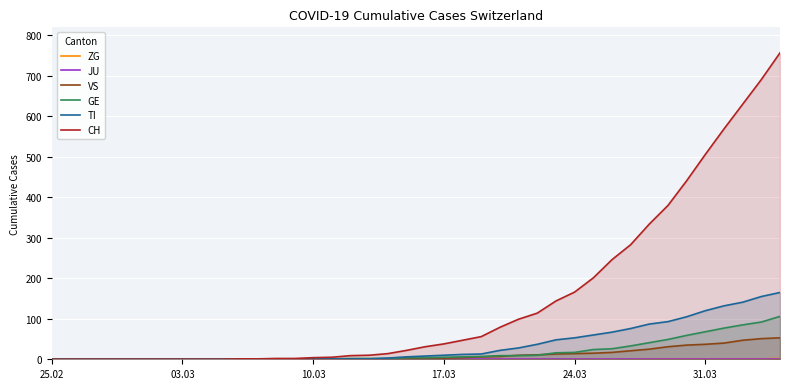

What is the highest value of the VS series?

53